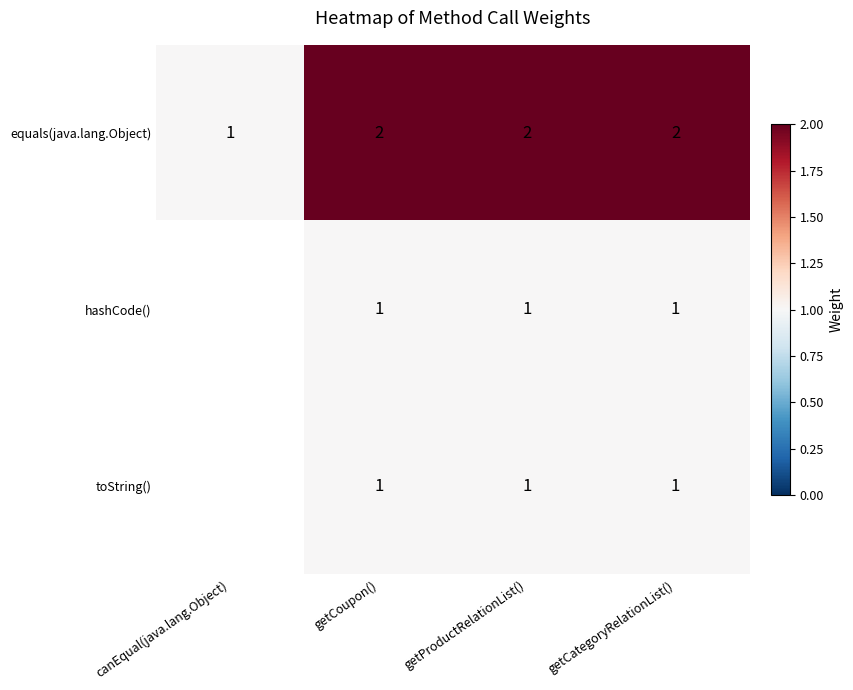

Which label corresponds to the largest value in the chart?

getCoupon()